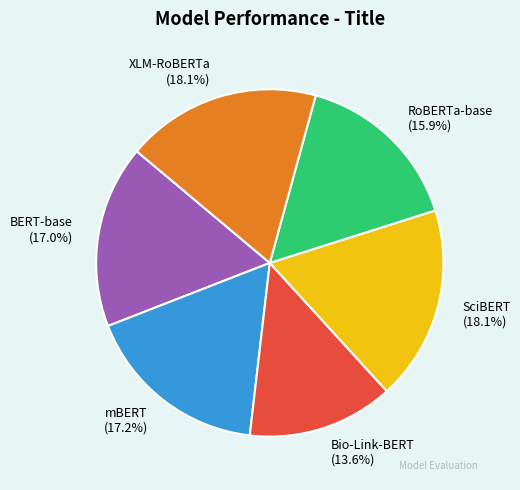

Is there any slice that represents more than half of the pie?

No